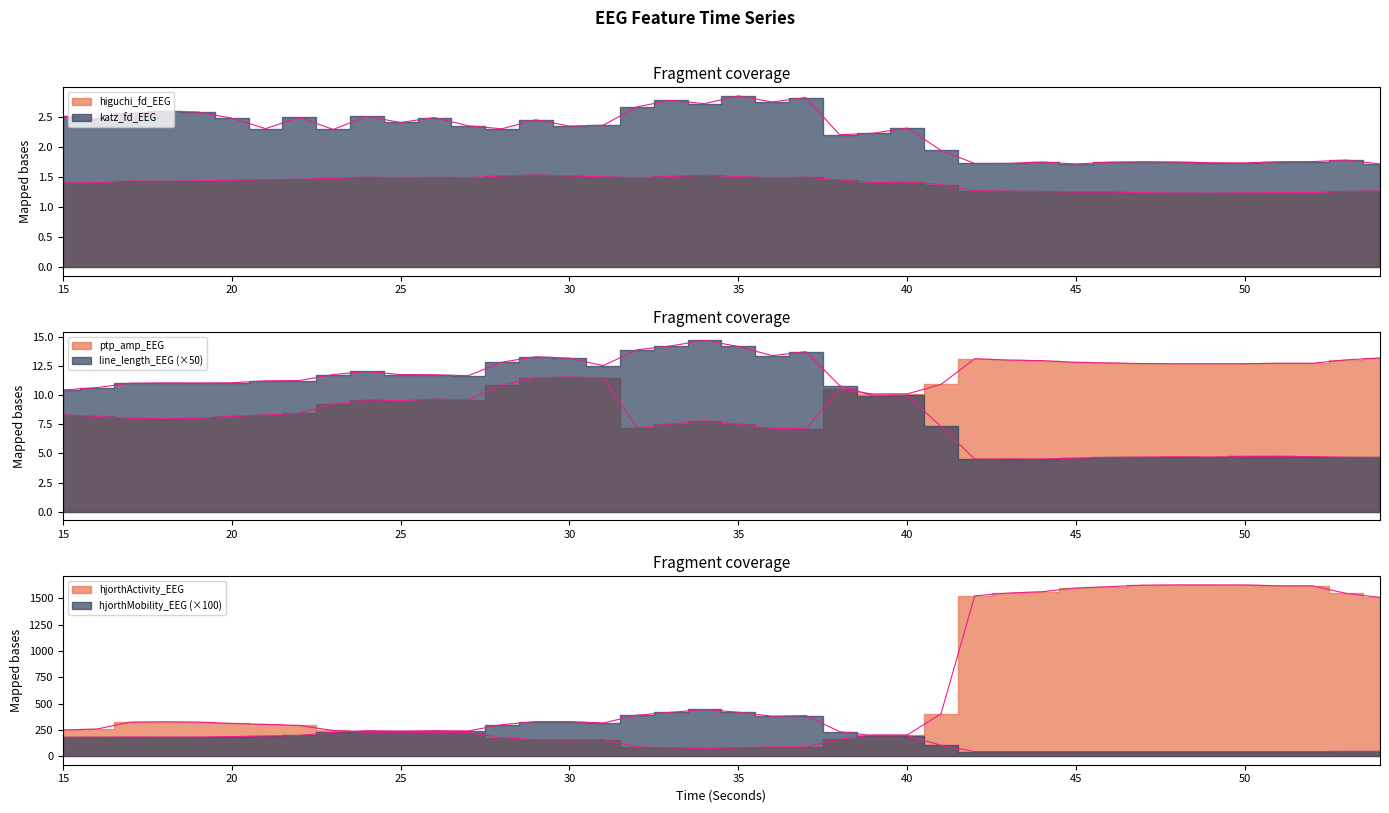

Does the chart have visible grid lines?

No